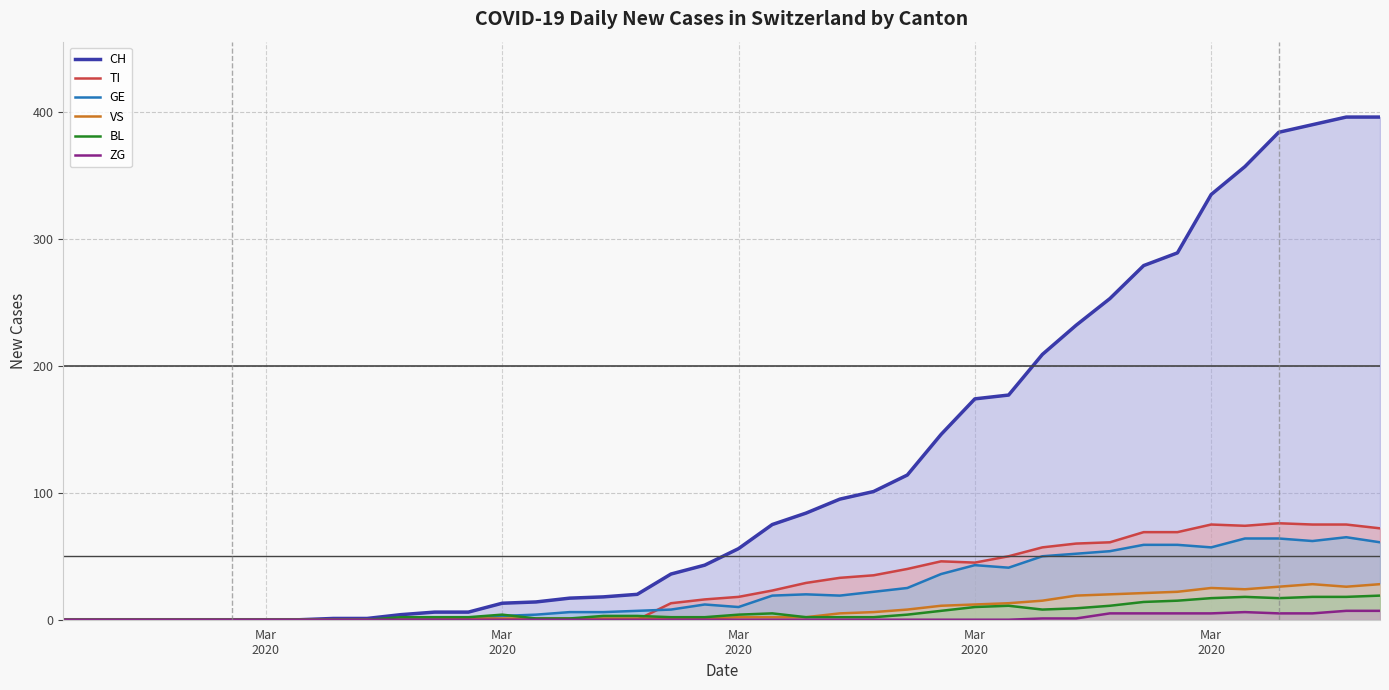

Rank the series by their maximum value, from highest to lowest.

CH, TI, GE, VS, BL, ZG